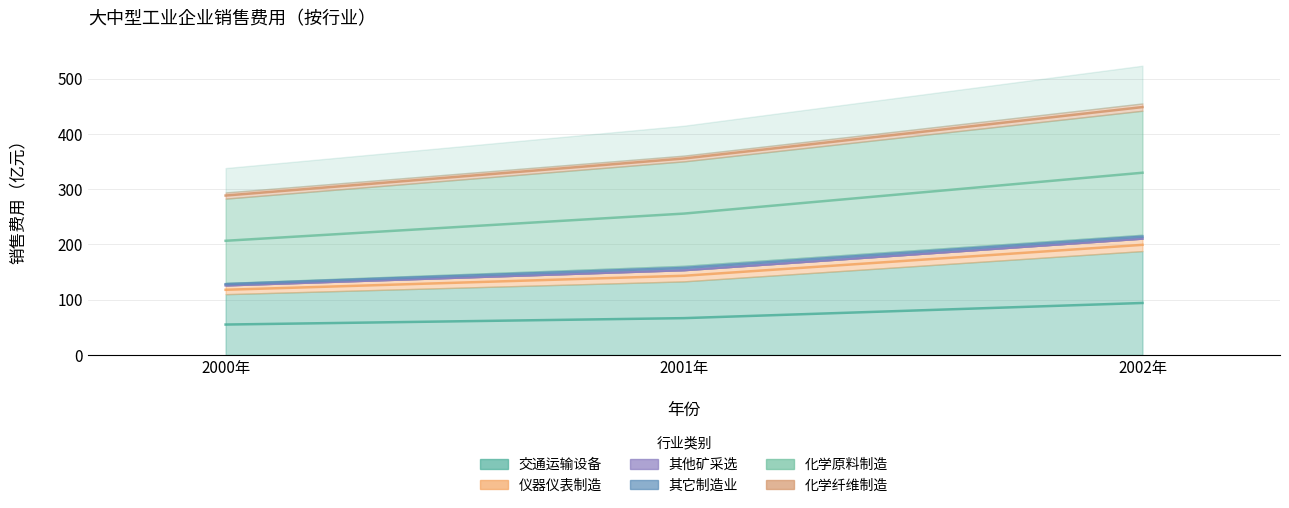

Which series has the largest total across all categories?

化学原料及化学制品制造业大中型工业企业销售费用